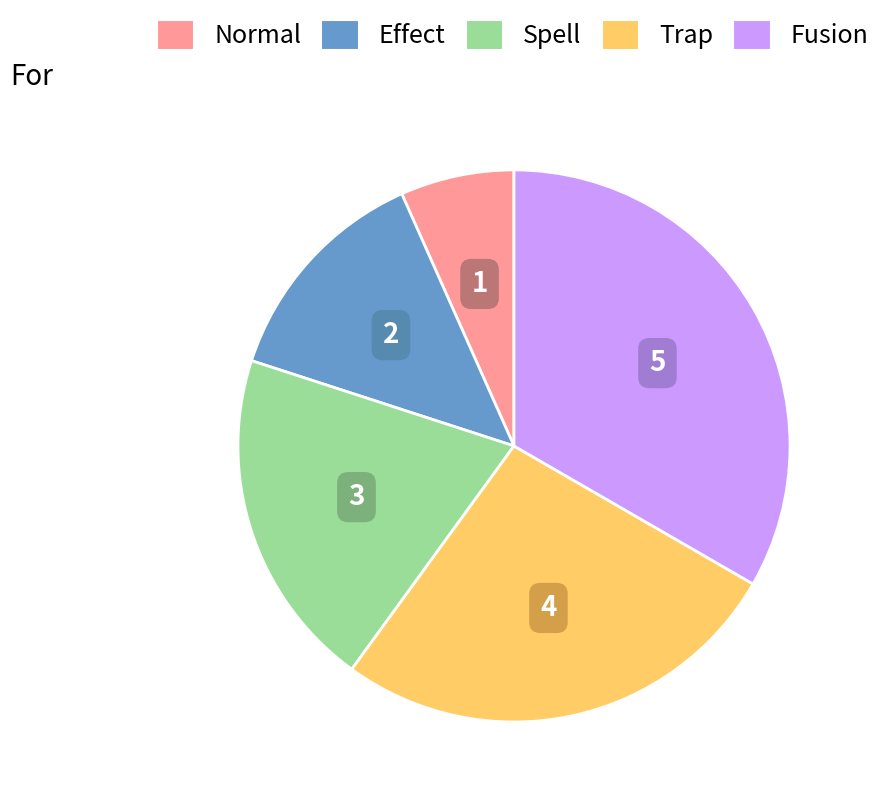

Approximately how many times larger is the value at Effect compared to Normal?

2.0